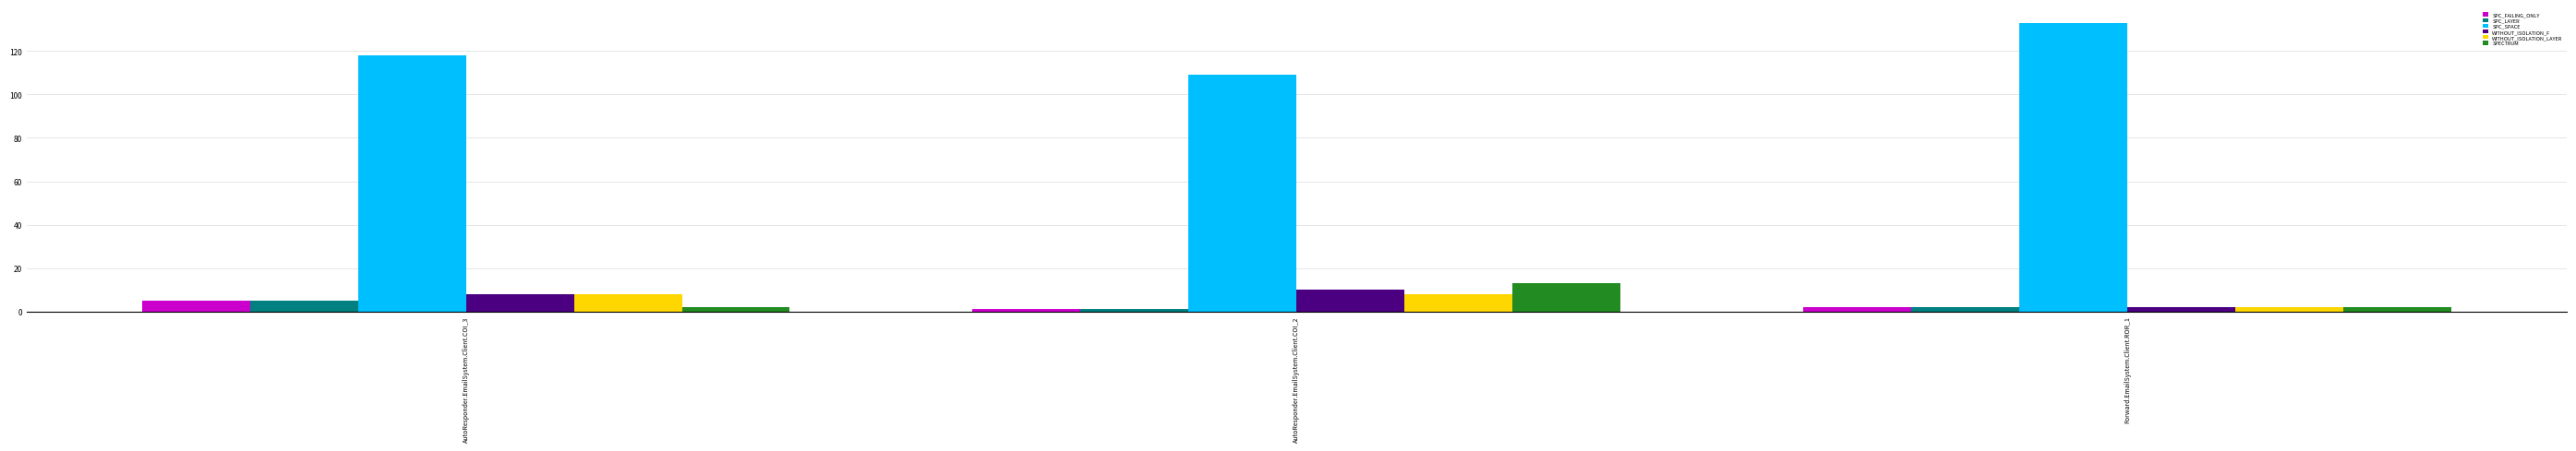

Which series has the widest spread of values?

SPC_SPACE